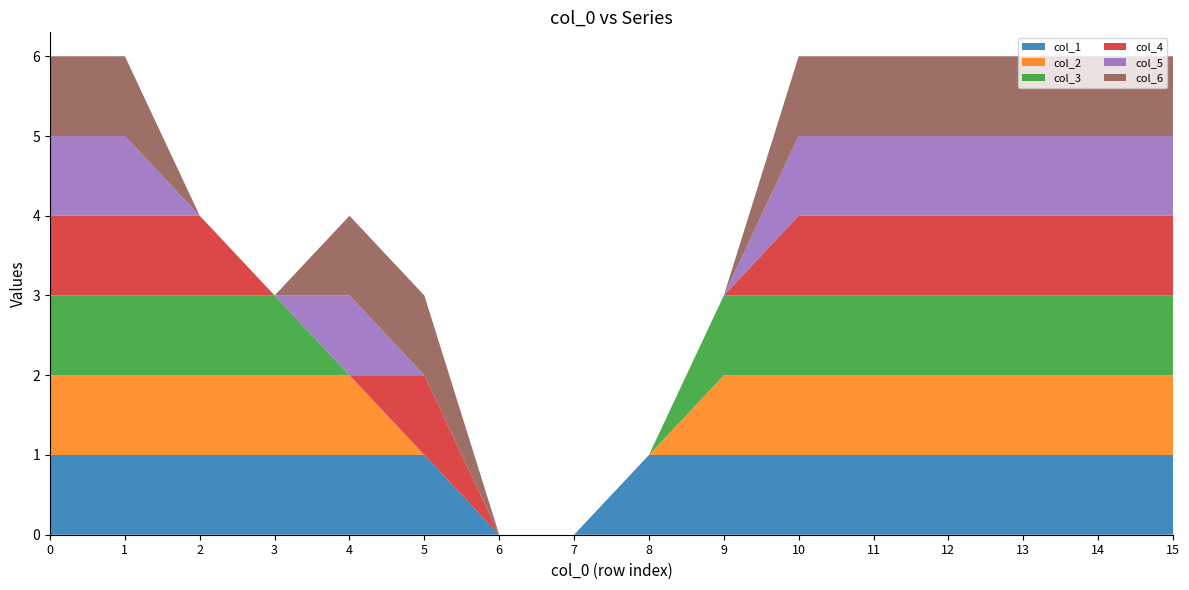

Reading left to right, transcribe all the data shown in this chart.

col_1: 1	1	1	1	1	1	0	0	1	1	1	1	1	1	1	1
col_2: 1	1	1	1	1	0	0	0	0	1	1	1	1	1	1	1
col_3: 1	1	1	1	0	0	0	0	0	1	1	1	1	1	1	1
col_4: 1	1	1	0	0	1	0	0	0	0	1	1	1	1	1	1
col_5: 1	1	0	0	1	0	0	0	0	0	1	1	1	1	1	1
col_6: 1	1	0	0	1	1	0	0	0	0	1	1	1	1	1	1